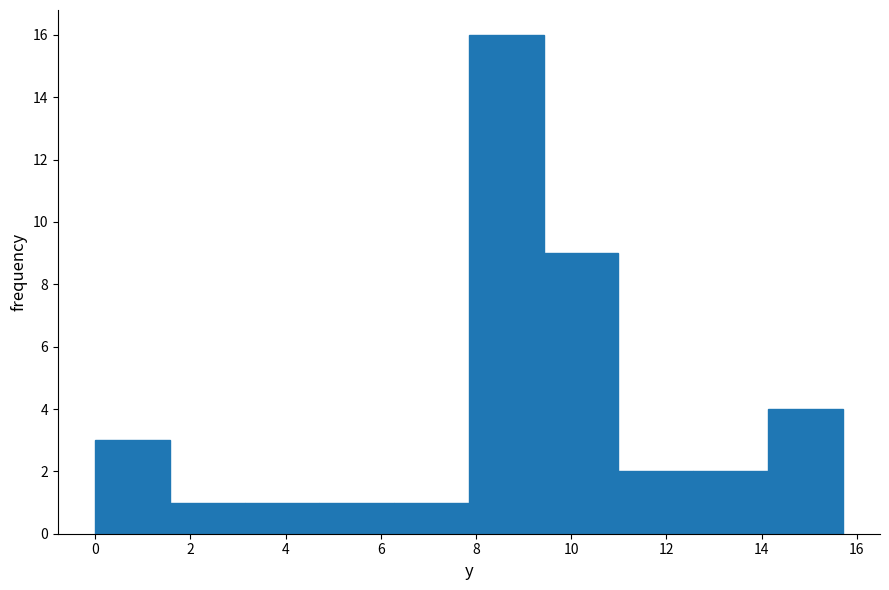

Over which range of the x-axis is the bar tallest?

7.8 to 9.4